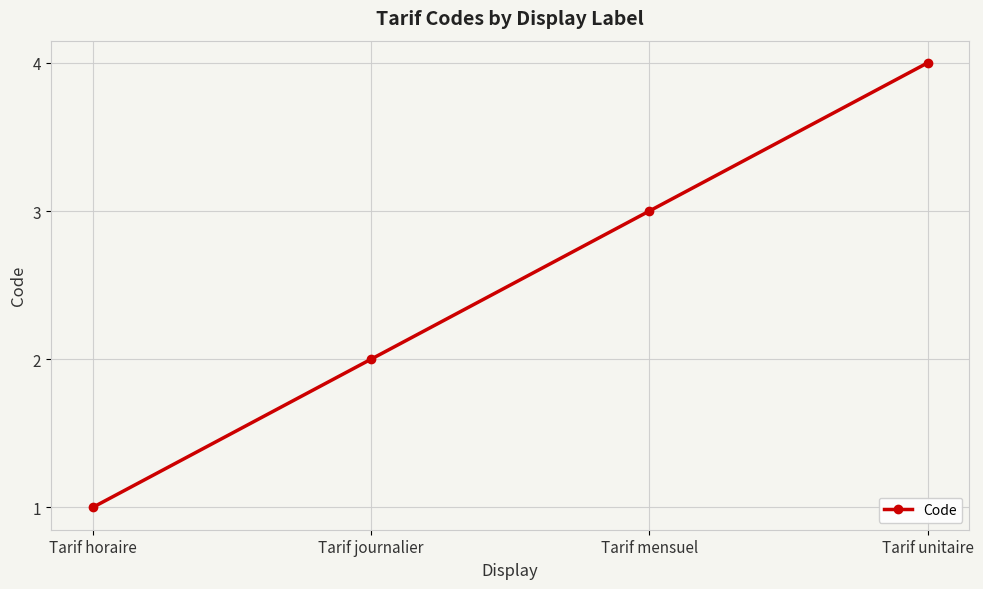

What is the approximate value at Tarif mensuel?

3